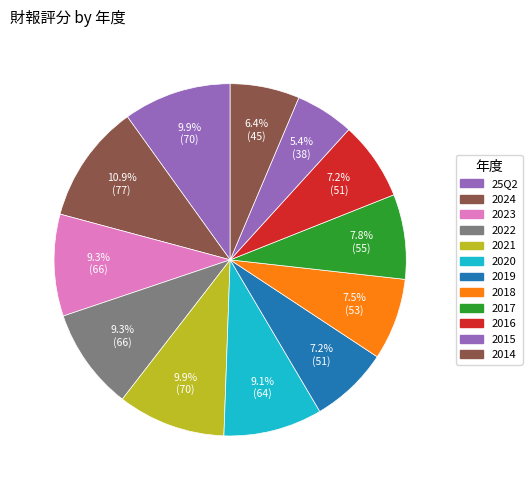

What percentage is the 2016 slice, to the nearest percent?

7%